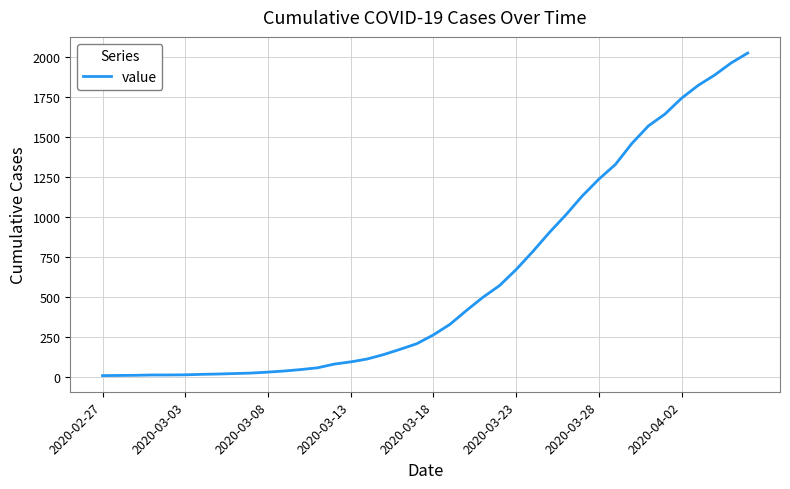

What is the maximum value shown in the chart?

2026